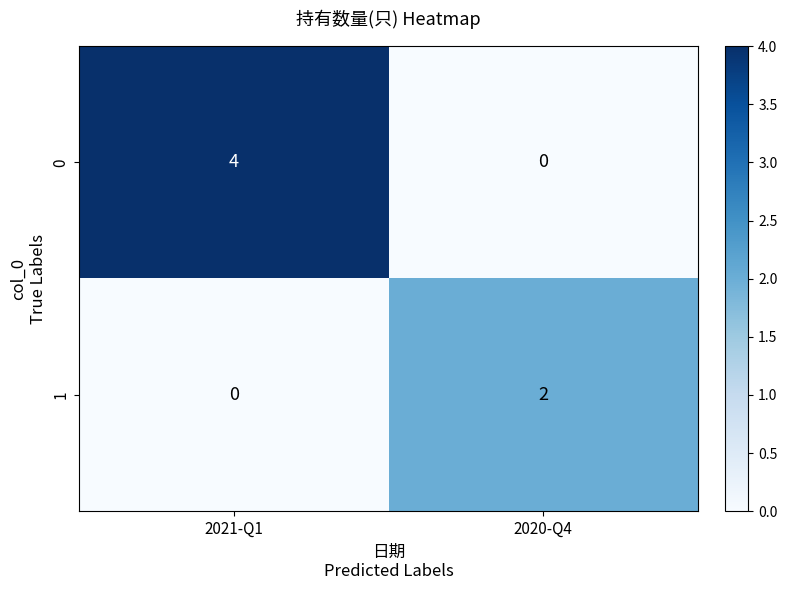

Is it true that 0 equals 3 at 2020-Q4?

False